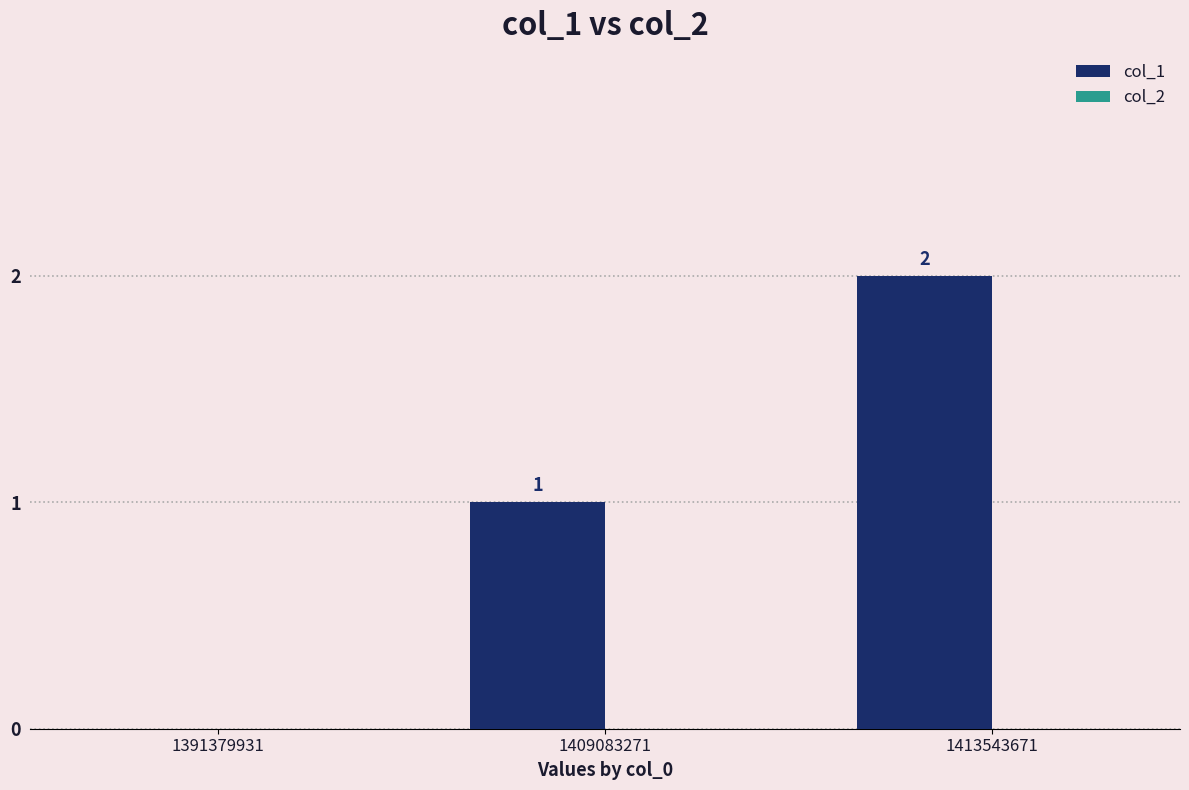

At which label is the value closest to 1?

1409083271